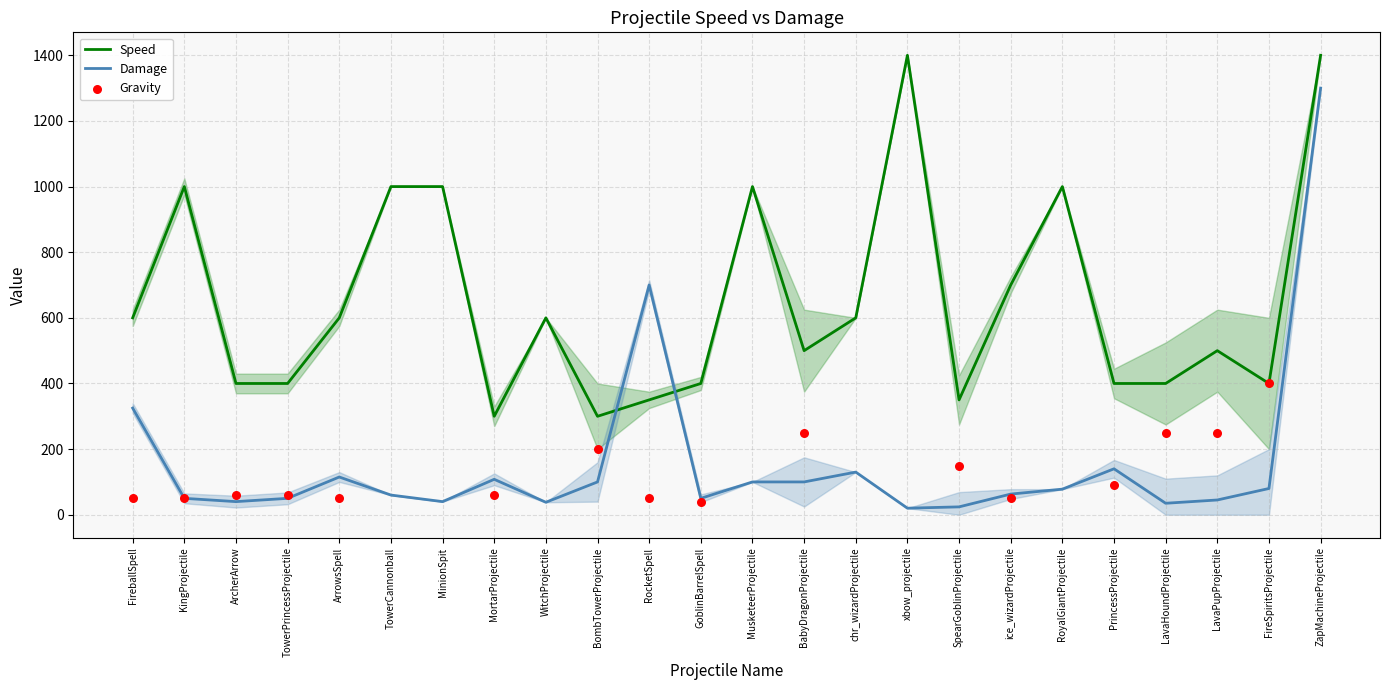

Which series has the largest total across all categories?

speed